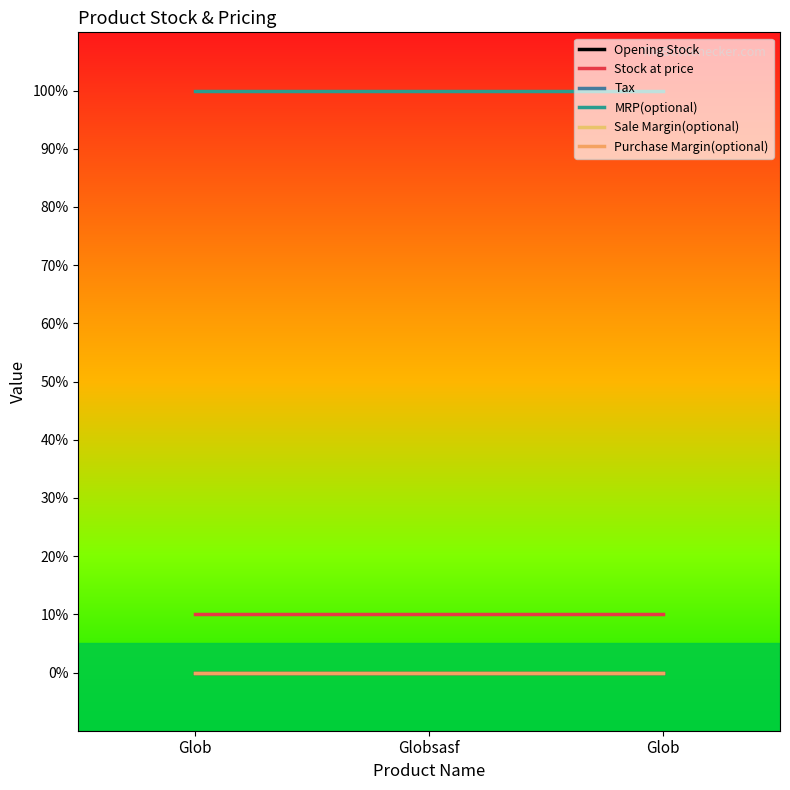

Does the chart have visible grid lines?

No